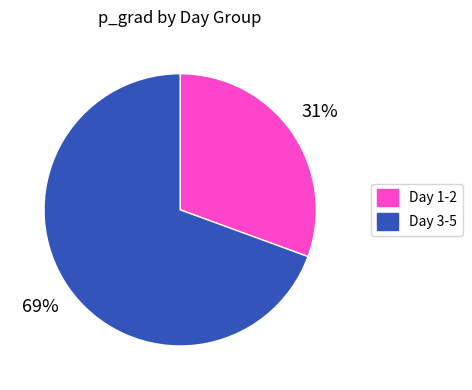

Combined, do Day 1-2 and Day 3-5 account for over 50%?

Yes